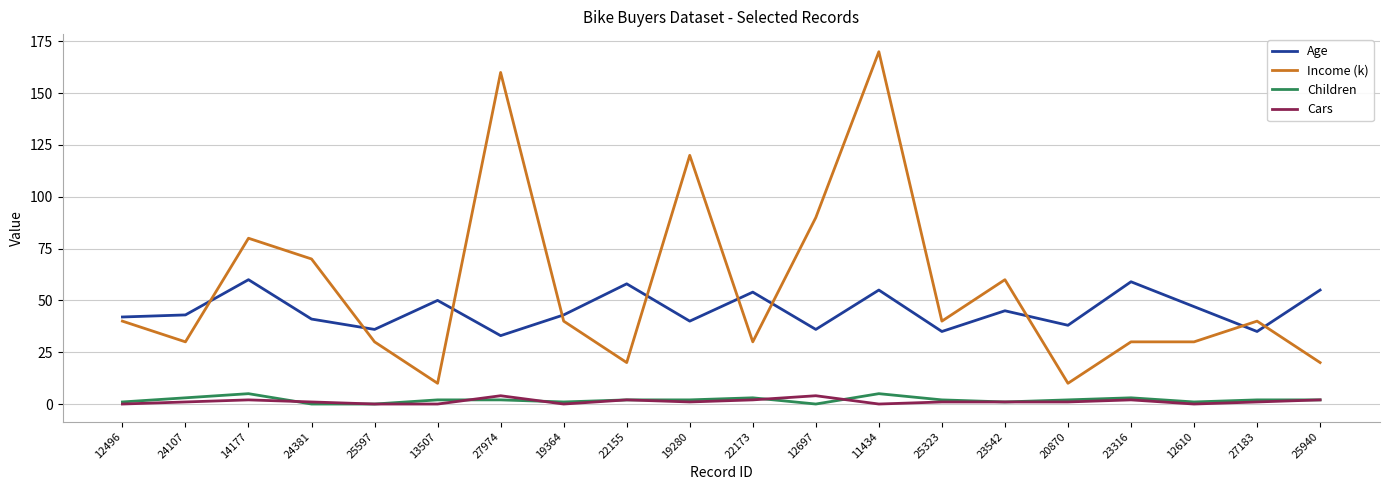

What is the sum of all Income (k) values?

1120